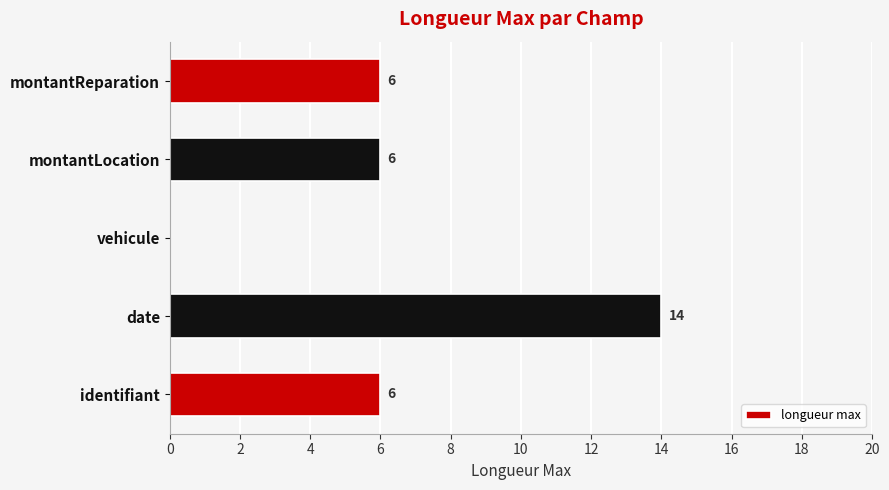

What is the average value?

6